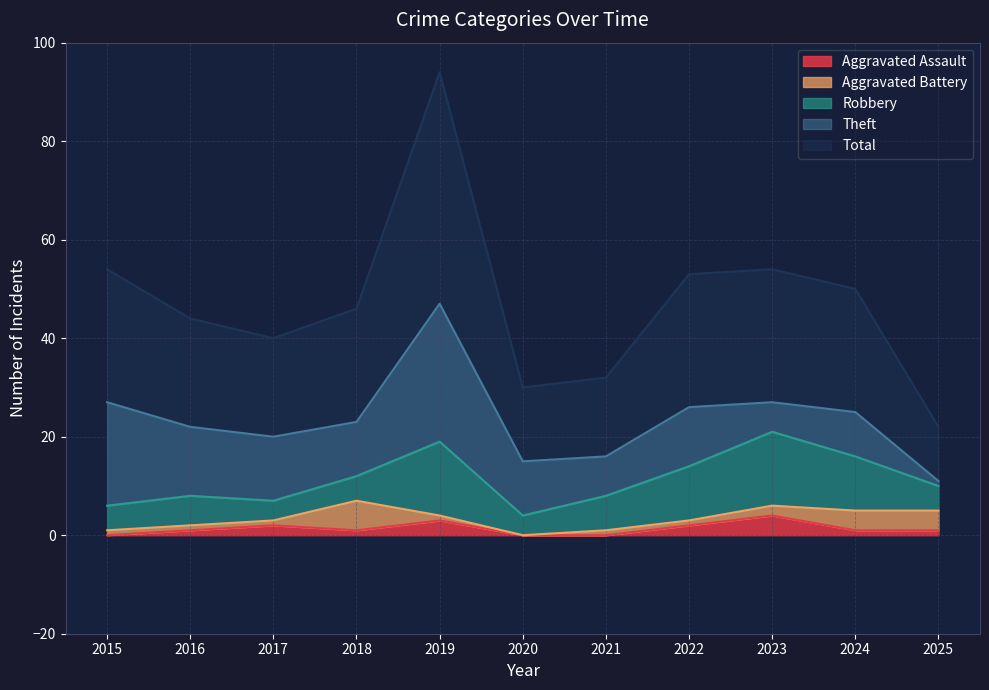

What is the value of the Robbery point at the 6th from the left?

4